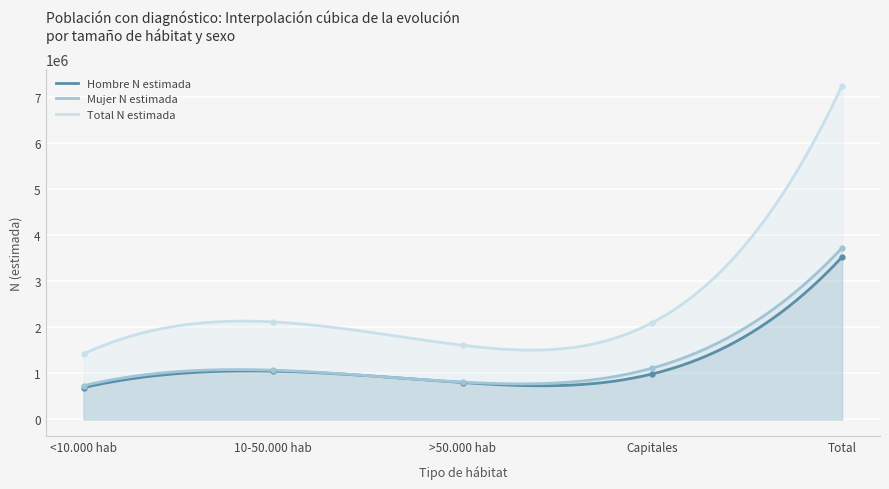

Reading left to right, extract all data points from this chart.

Hombre N estimada: 690710	1048917	801217	988964	3529808
Mujer N estimada: 732722	1069808	810145	1116121	3728796
Total N estimada: 1423431	2118725	1611362	2105086	7258604